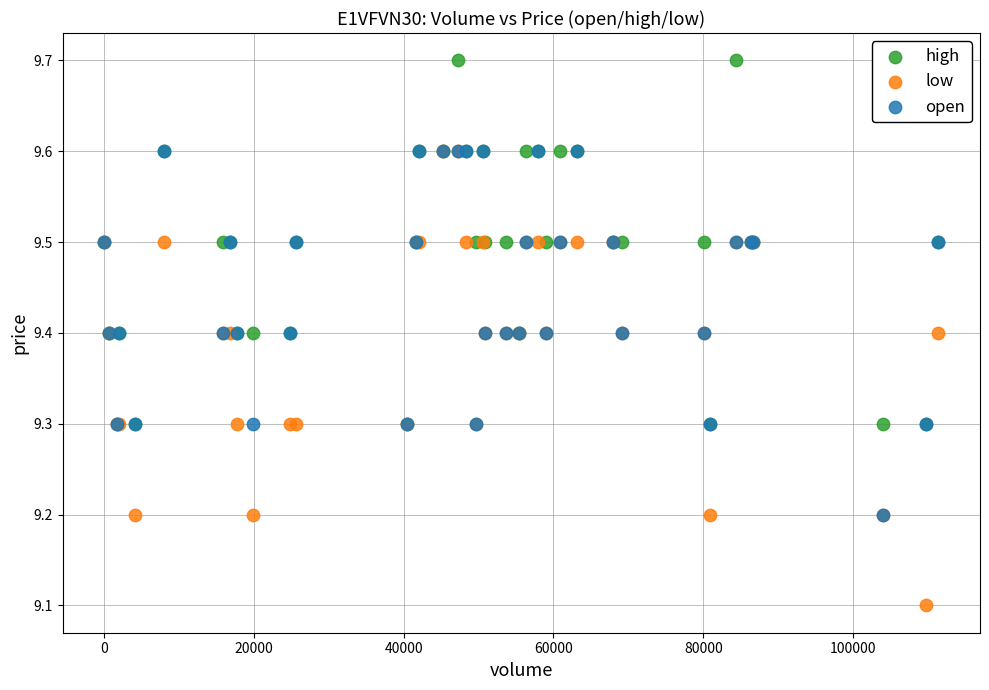

In the open series, what Y value is closest to 9?

9.2